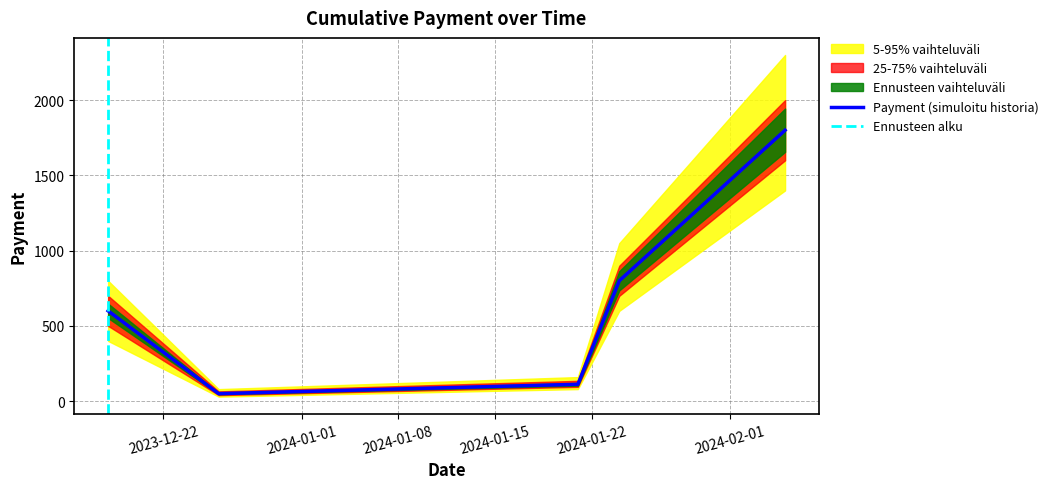

Rank the categories by value from lowest to highest.

2023-12-26, 2024-01-21, 2023-12-18, 2024-01-24, 2024-02-05